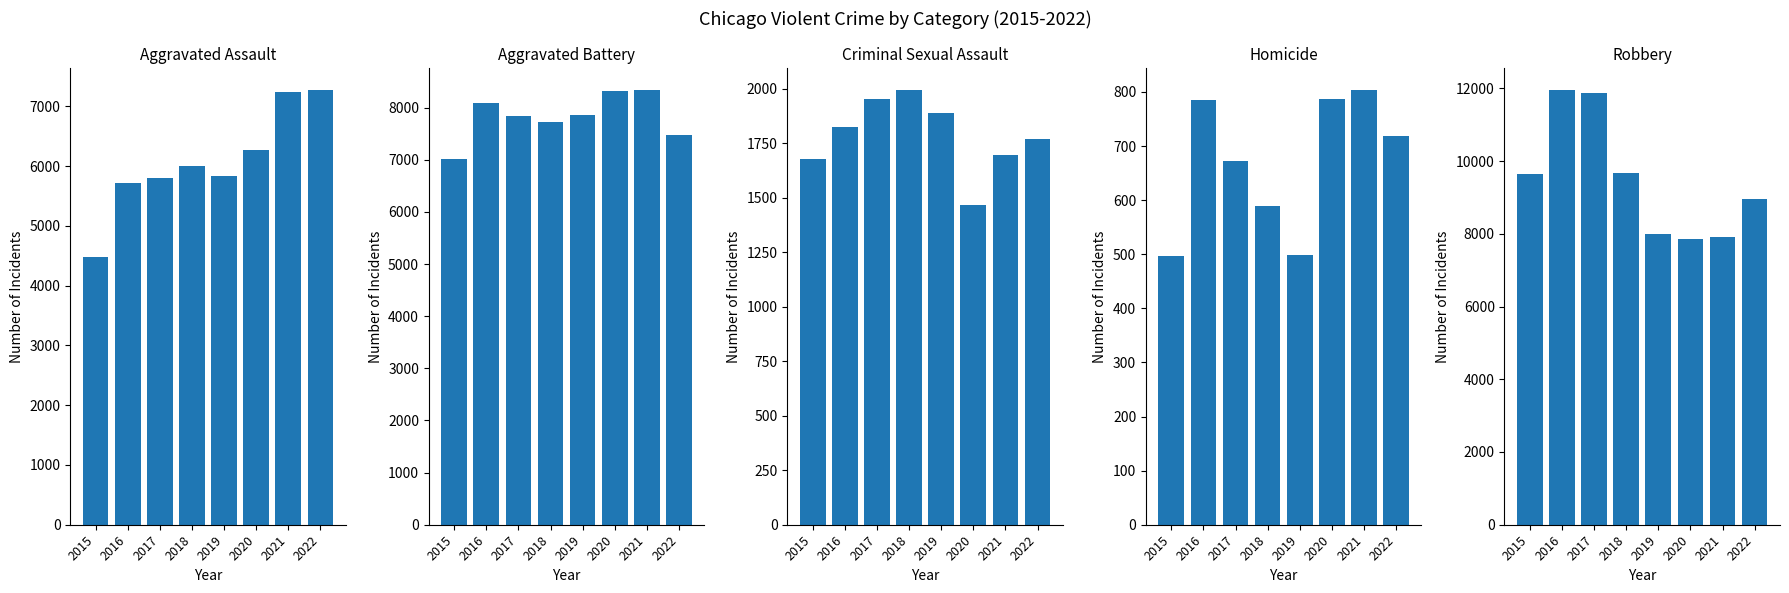

How many bars are there in total?

40